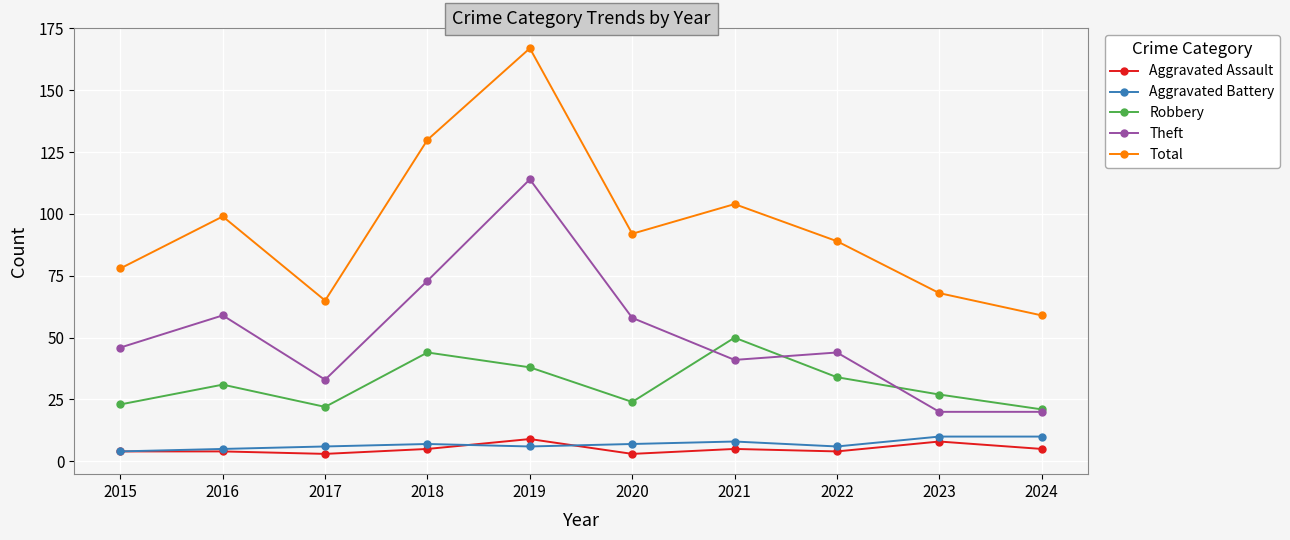

What is the total value across all series at 2023?

133